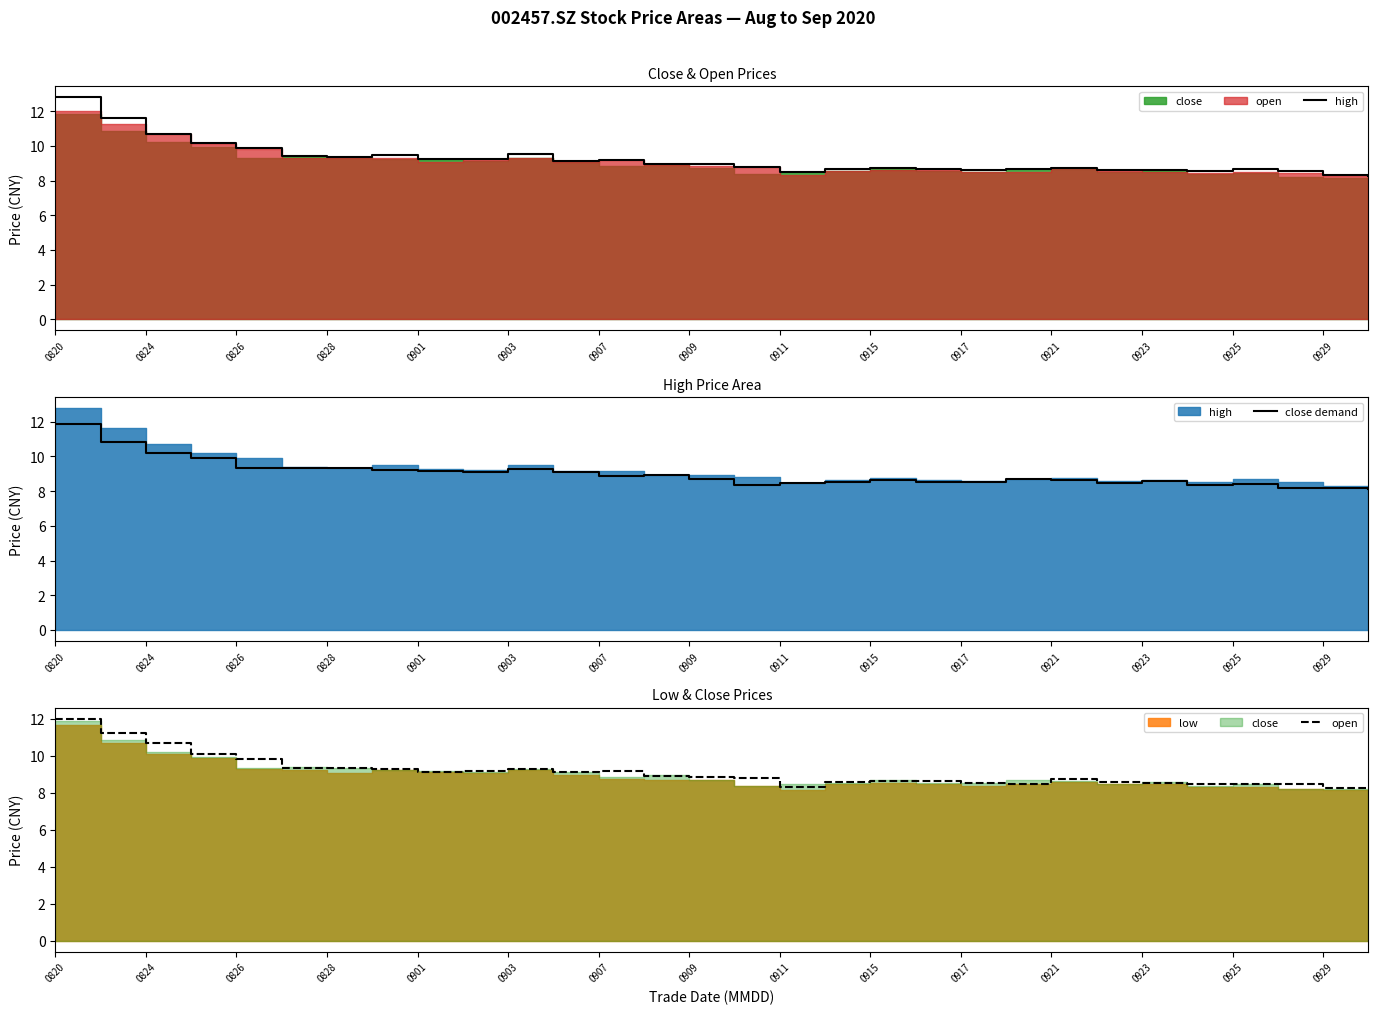

At how many categories does at least one series exceed 8?

30